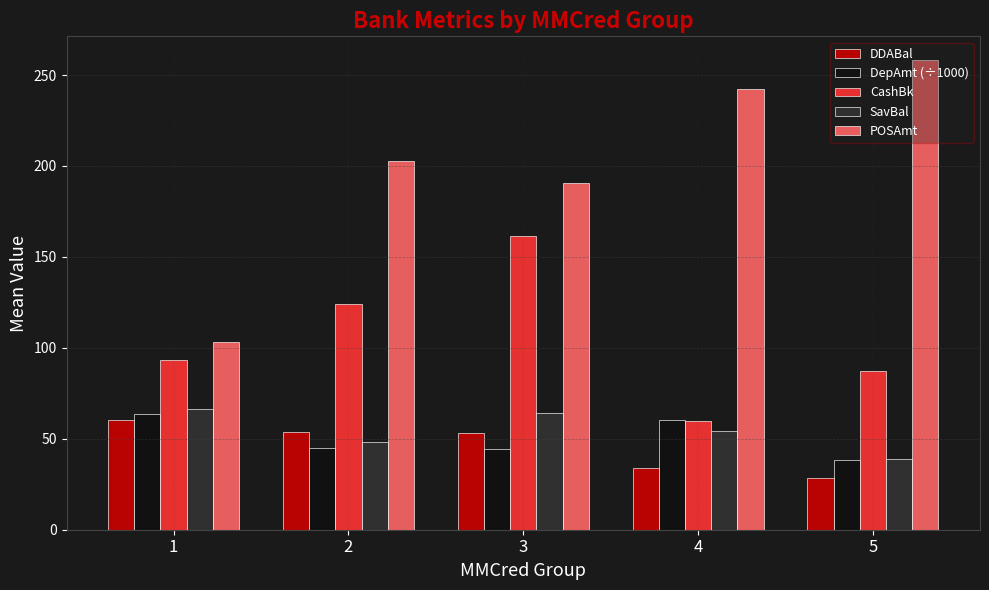

At which category is the sum across all series the highest?

3